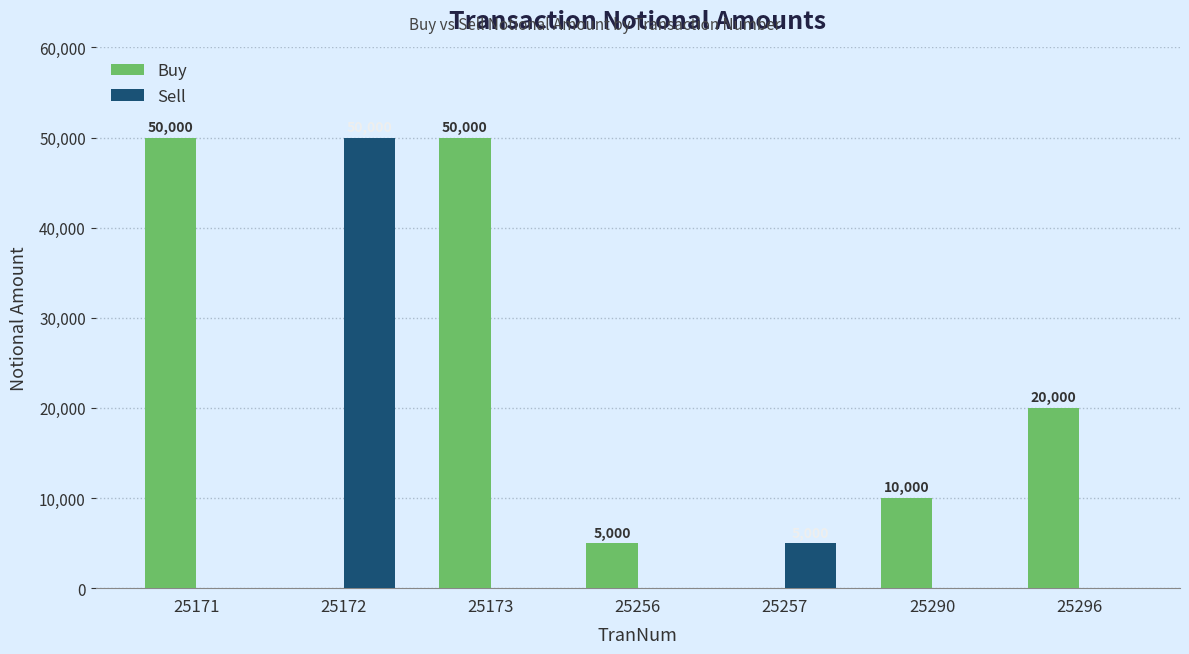

Are the bars grouped side by side (vs. stacked)?

Yes